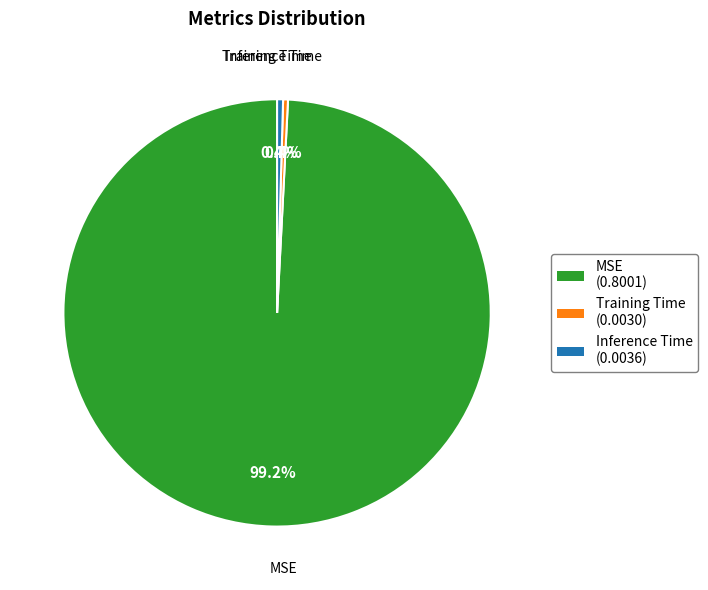

What percentage is NOT represented by Training Time (0.0030)?

99.6%